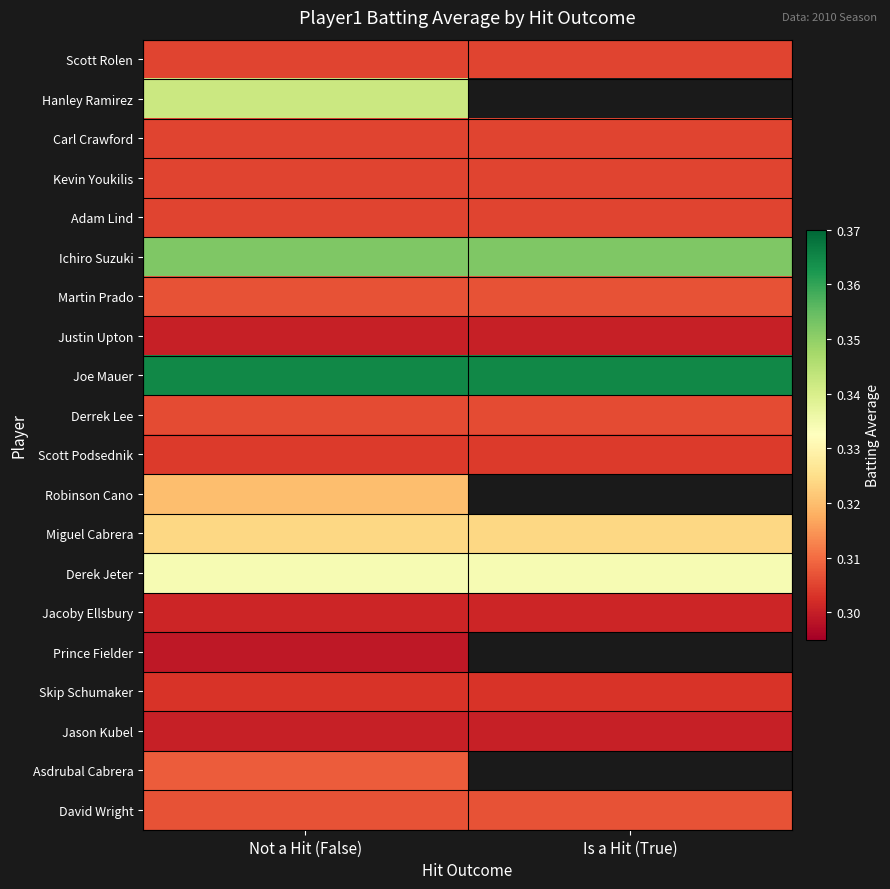

Rank the series at Not a Hit (False) from lowest to highest value.

Prince Fielder, Justin Upton, Jason Kubel, Jacoby Ellsbury, Skip Schumaker, Scott Podsednik, Scott Rolen, Carl Crawford, Kevin Youkilis, Adam Lind, Derrek Lee, Martin Prado, David Wright, Asdrubal Cabrera, Robinson Cano, Miguel Cabrera, Derek Jeter, Hanley Ramirez, Ichiro Suzuki, Joe Mauer